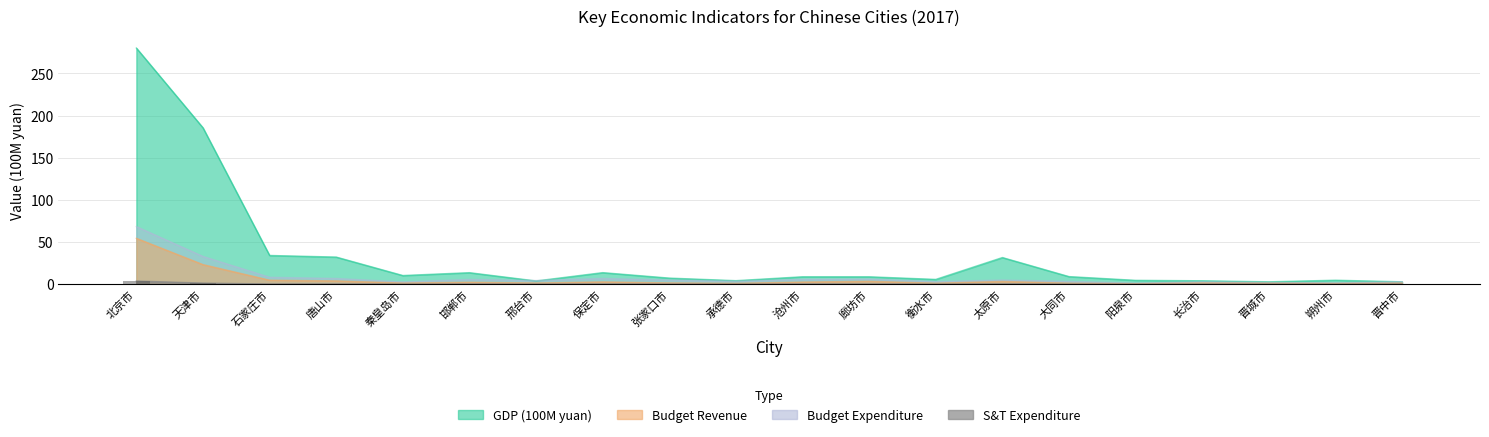

What is the spread (max minus min) of values at 承德市?

4.0